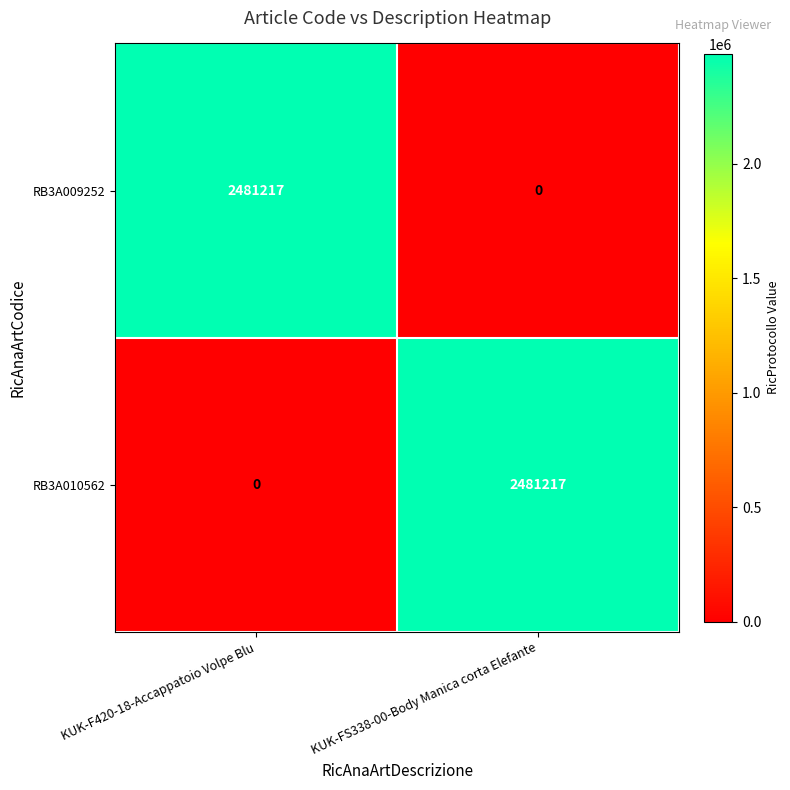

List the labels in order of RB3A009252 value, smallest first.

KUK-FS338-00-Body Manica corta Elefante, KUK-F420-18-Accappatoio Volpe Blu